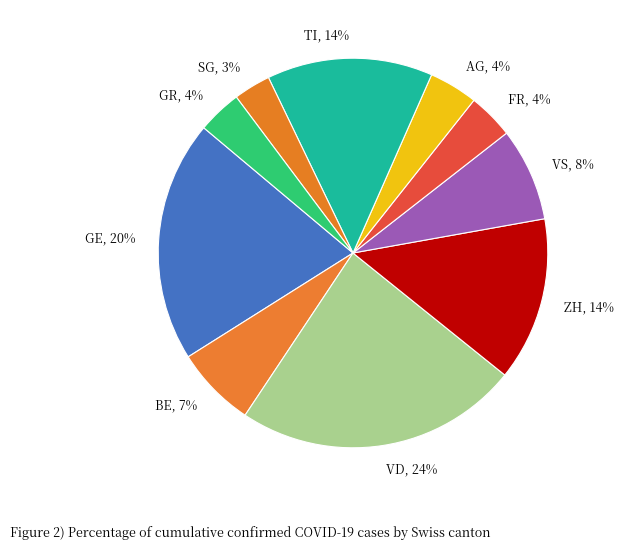

How many segments does this pie chart have?

10